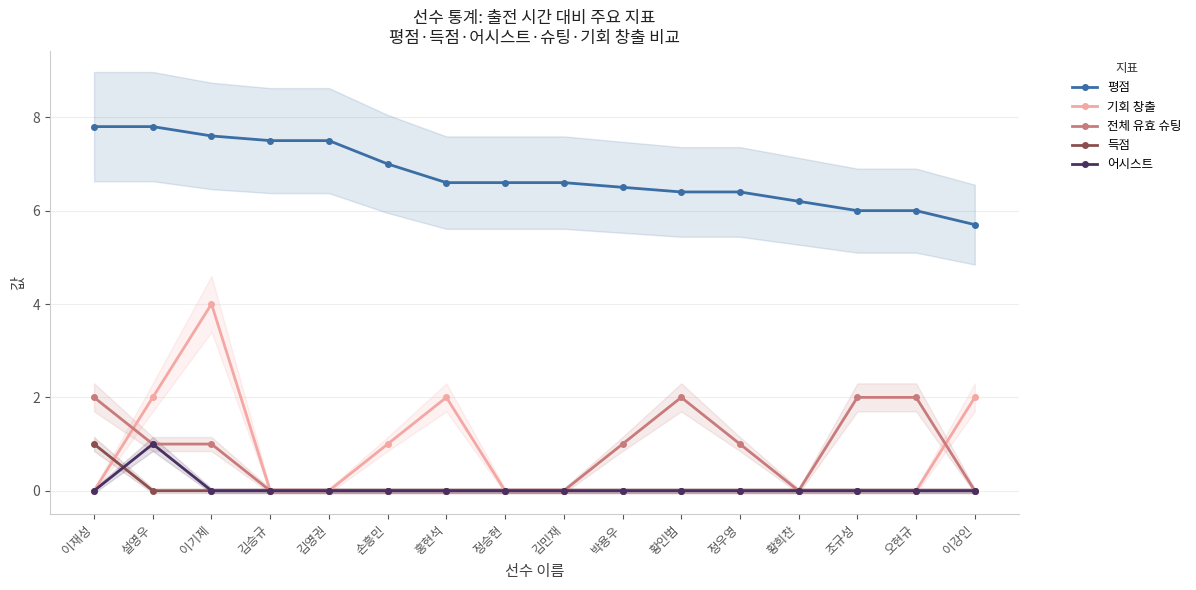

True or false: 득점 has more than 0 interior local peaks.

False